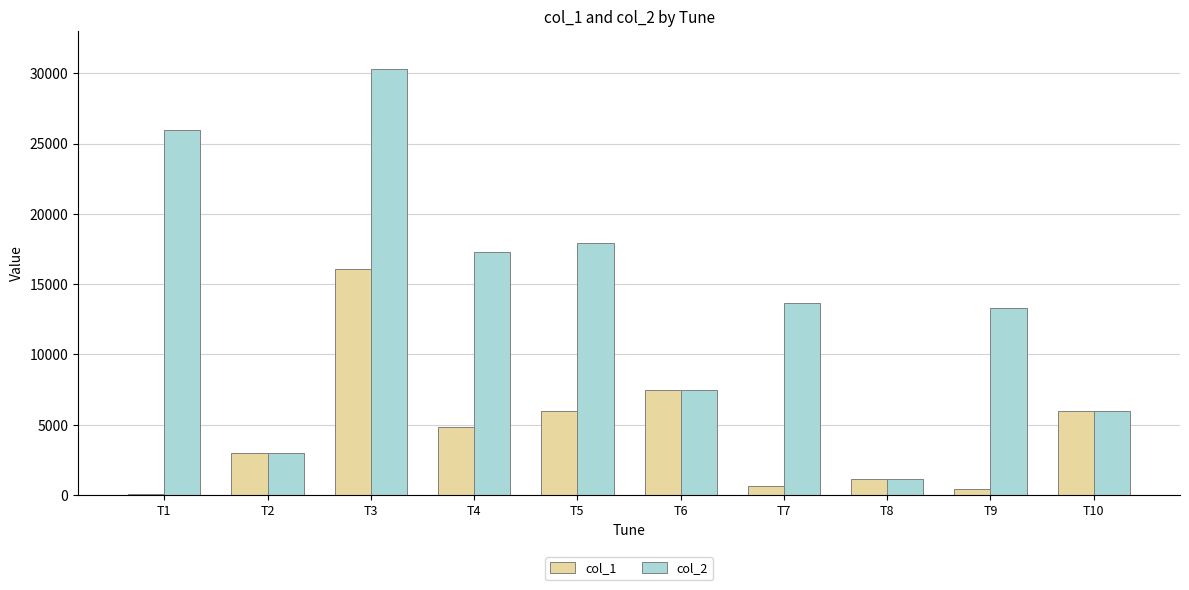

What is the greatest value displayed?

30334